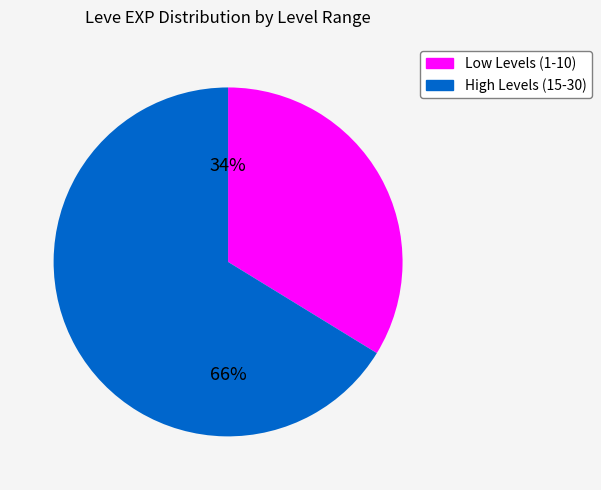

To the nearest percent, what is the average slice percentage?

50%